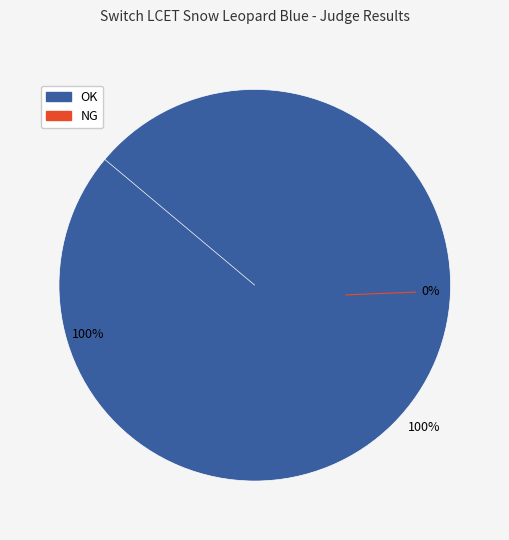

How many slices are in this pie chart?

2